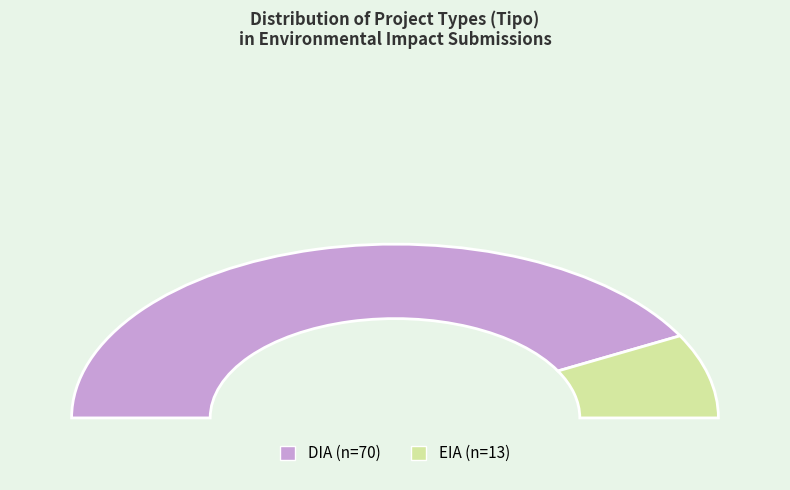

Is DIA the majority of the pie?

Yes